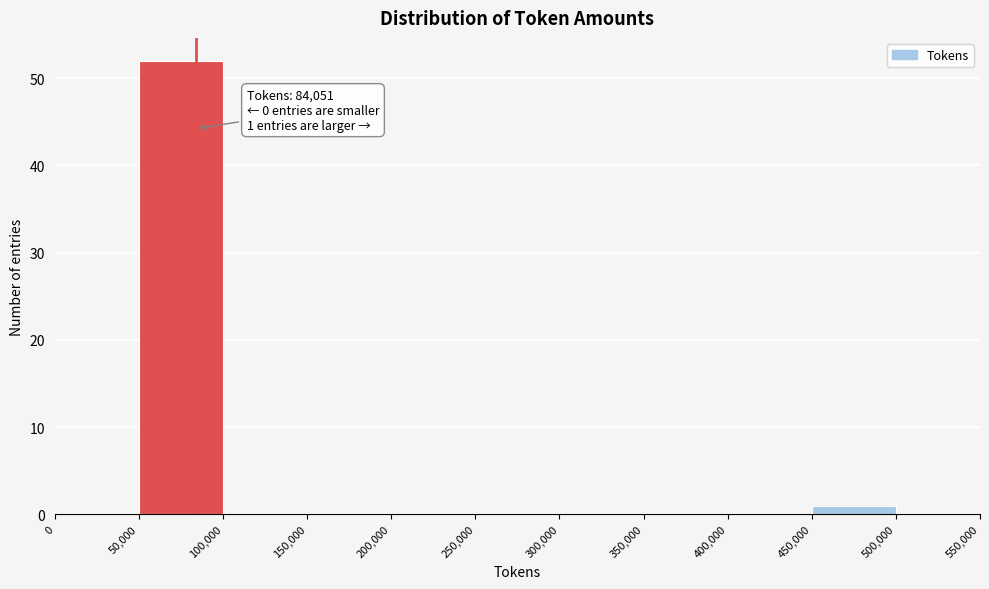

Over which range of the x-axis is the bar tallest?

50,000 to 100,000